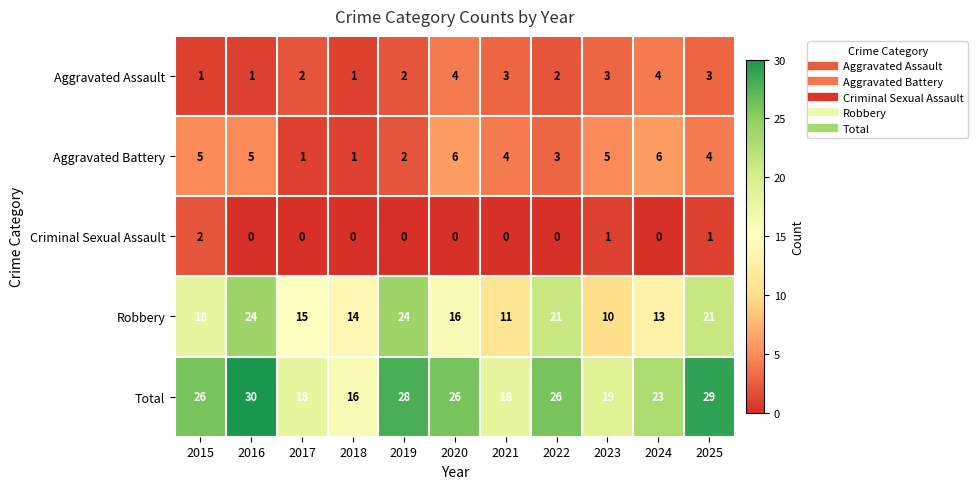

At which category is the sum across all series the highest?

2016